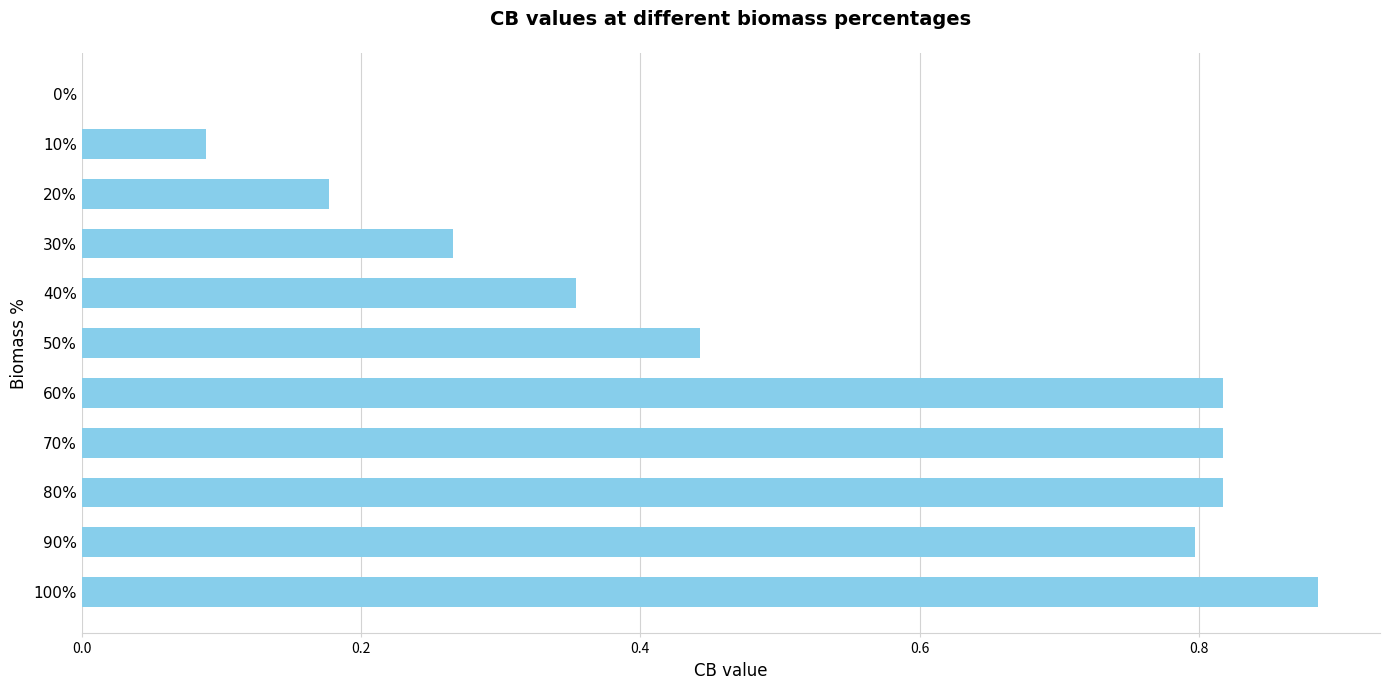

The chart shows a value of 0.8 at 70%. True or false?

True